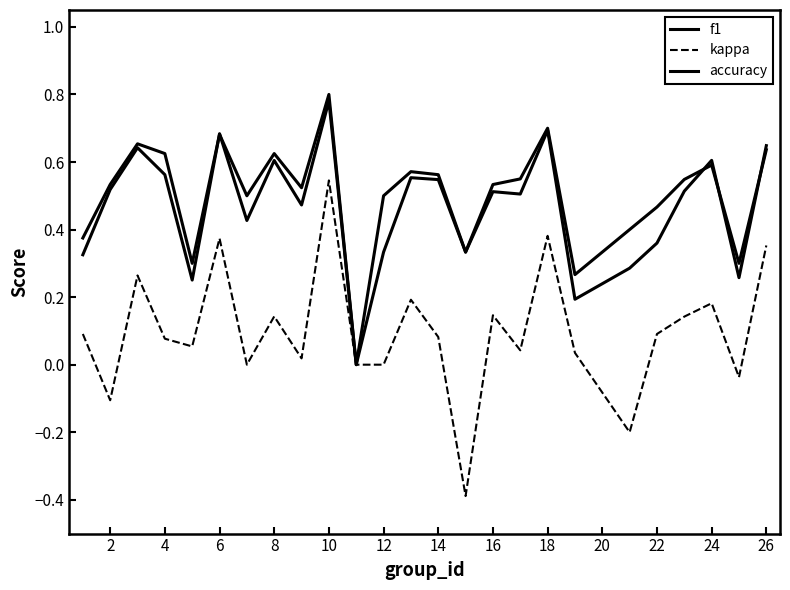

At which category does kappa reach its first local valley?

2